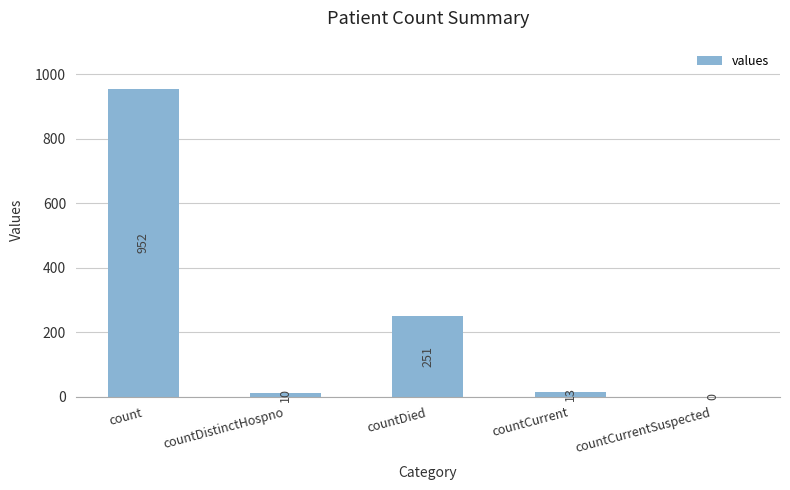

What is the sum of the values at count and countDistinctHospno?

962